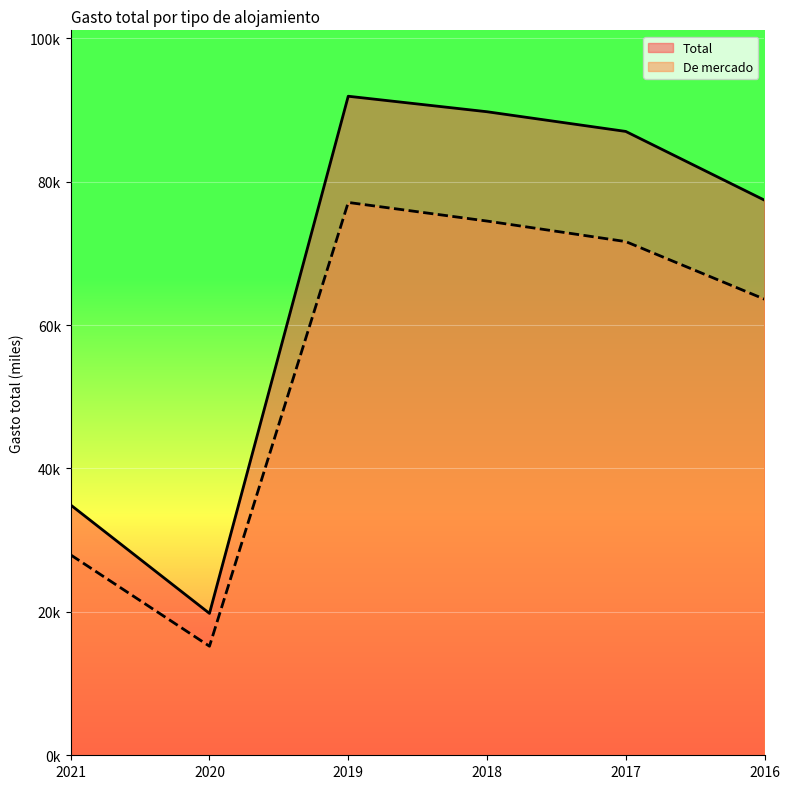

True or false: Total has more than 0 points higher than both neighbors.

True